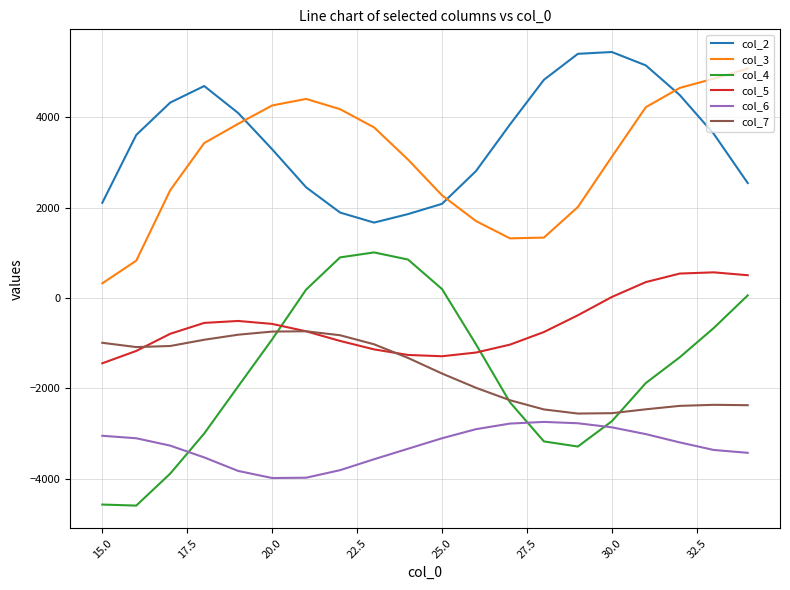

What is the smallest value displayed?

-4596